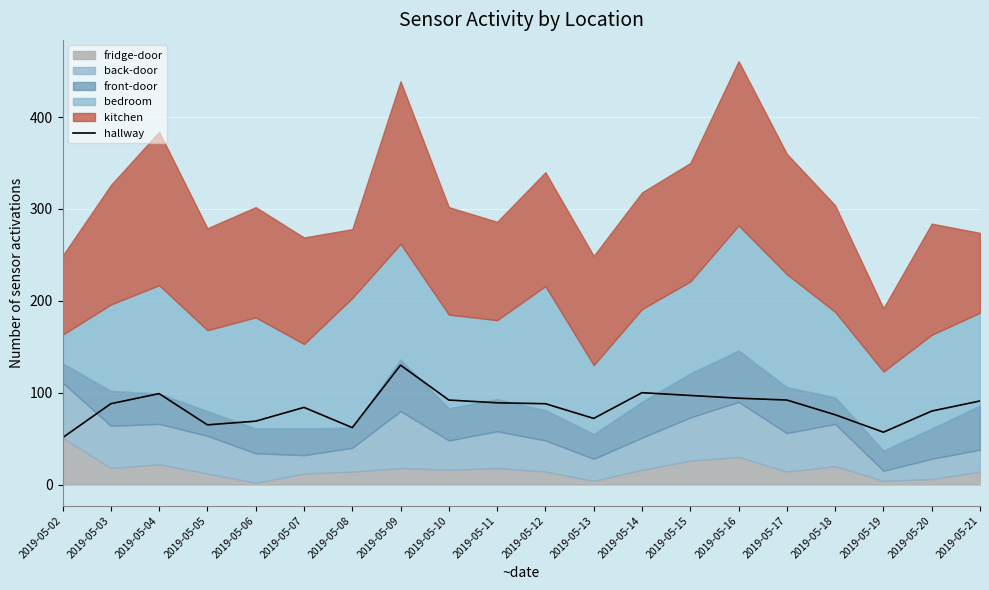

List the labels in order of value, largest first.

2019-05-09, 2019-05-14, 2019-05-04, 2019-05-15, 2019-05-16, 2019-05-10, 2019-05-17, 2019-05-21, 2019-05-11, 2019-05-03, 2019-05-12, 2019-05-07, 2019-05-20, 2019-05-18, 2019-05-13, 2019-05-06, 2019-05-05, 2019-05-08, 2019-05-19, 2019-05-02